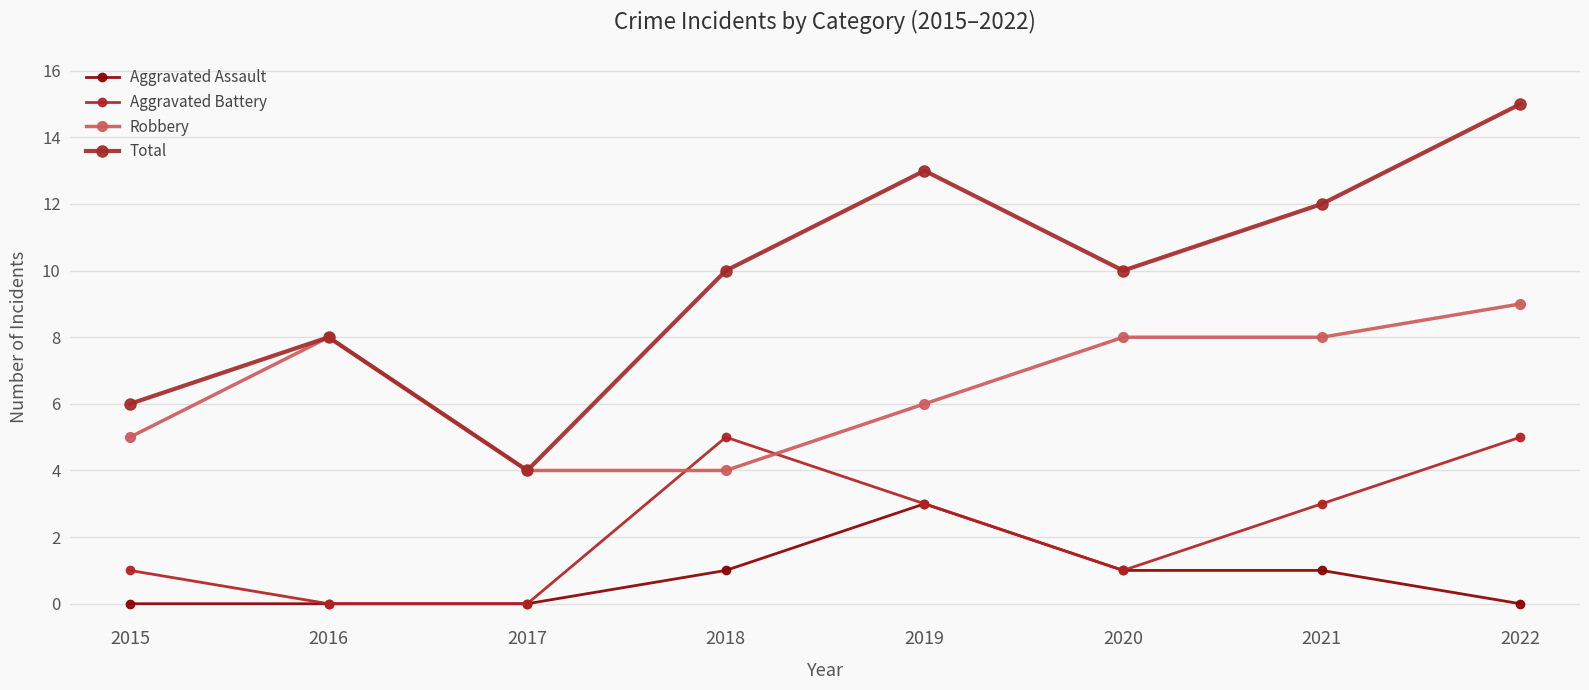

Reading right to left, what are all the values shown in this chart?

Aggravated Assault: 0	1	1	3	1	0	0	0
Aggravated Battery: 5	3	1	3	5	0	0	1
Robbery: 9	8	8	6	4	4	8	5
Total: 15	12	10	13	10	4	8	6